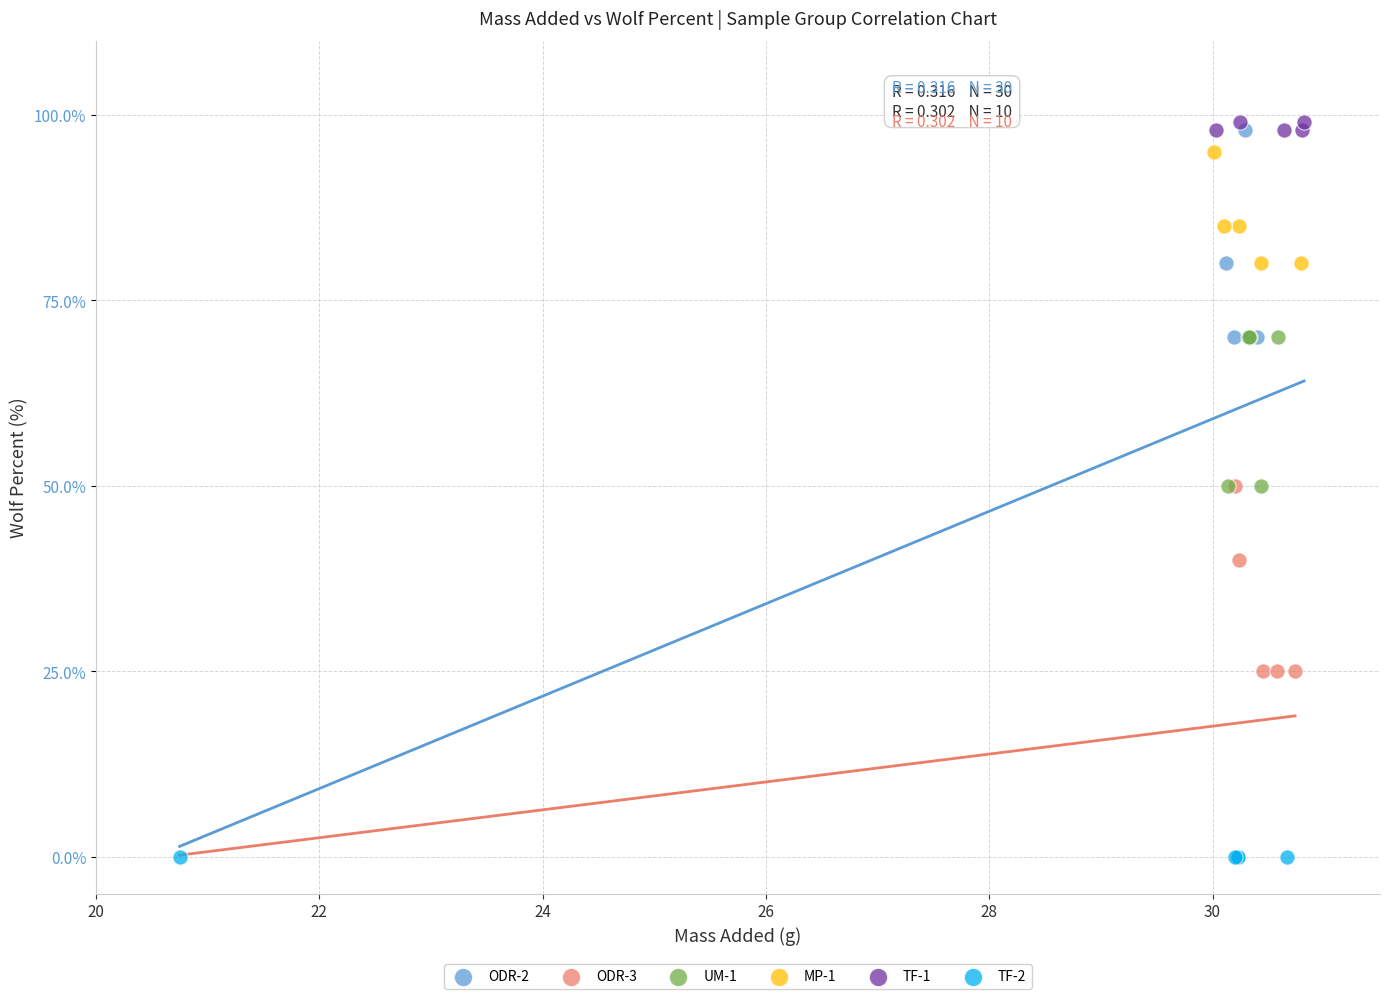

What are all the series names shown in the legend?

ODR-2, ODR-3, UM-1, MP-1, TF-1, TF-2